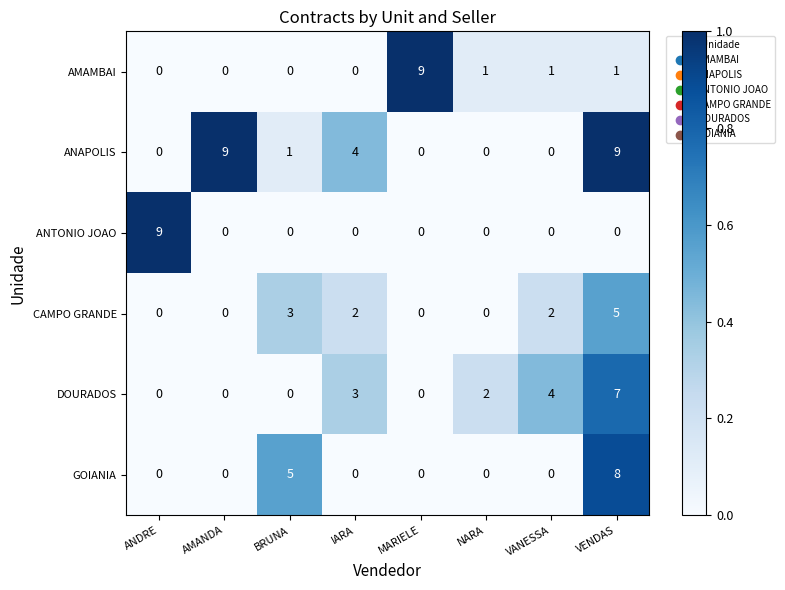

What is the difference between the maximum and minimum values in the DOURADOS series?

7